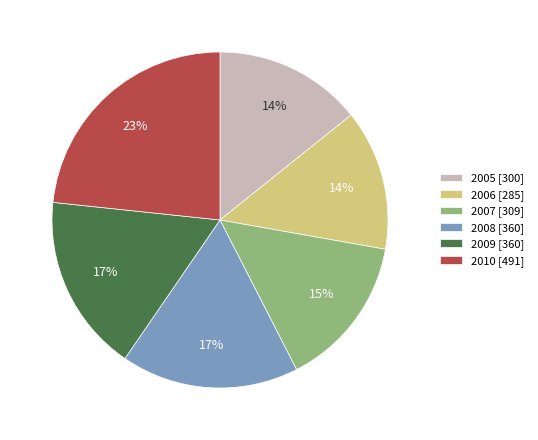

Is there a majority slice in this chart?

No